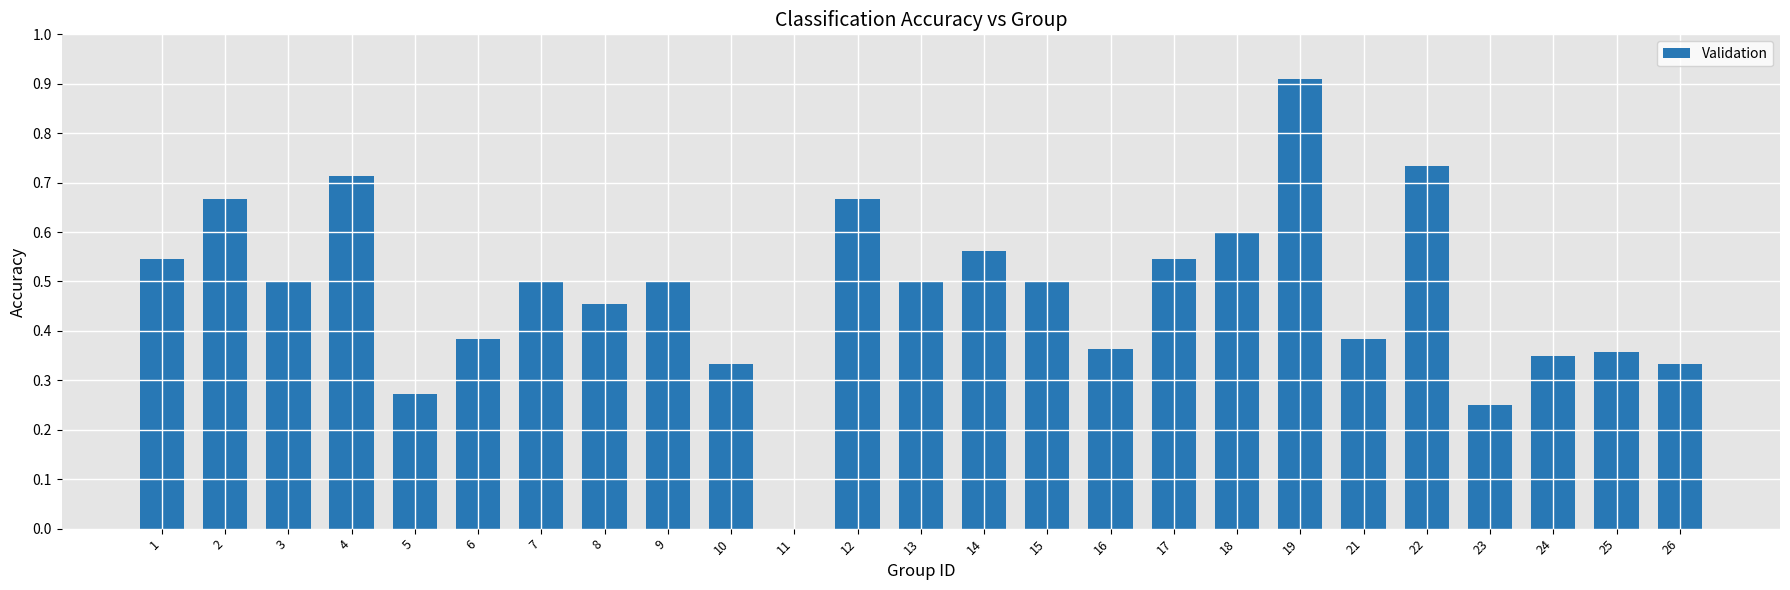

The value at 15 is 0.7. True or false?

False